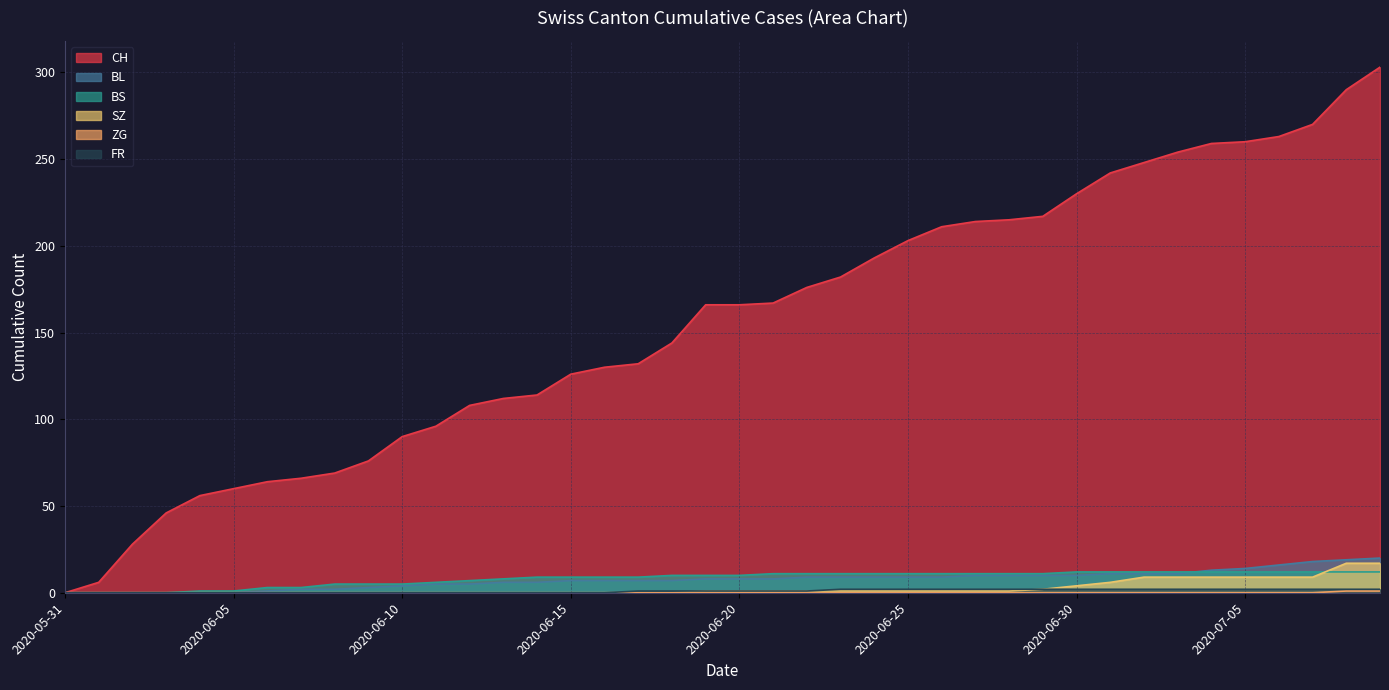

What is the sum of the BS values at 2020-06-21 and 2020-07-01?

23